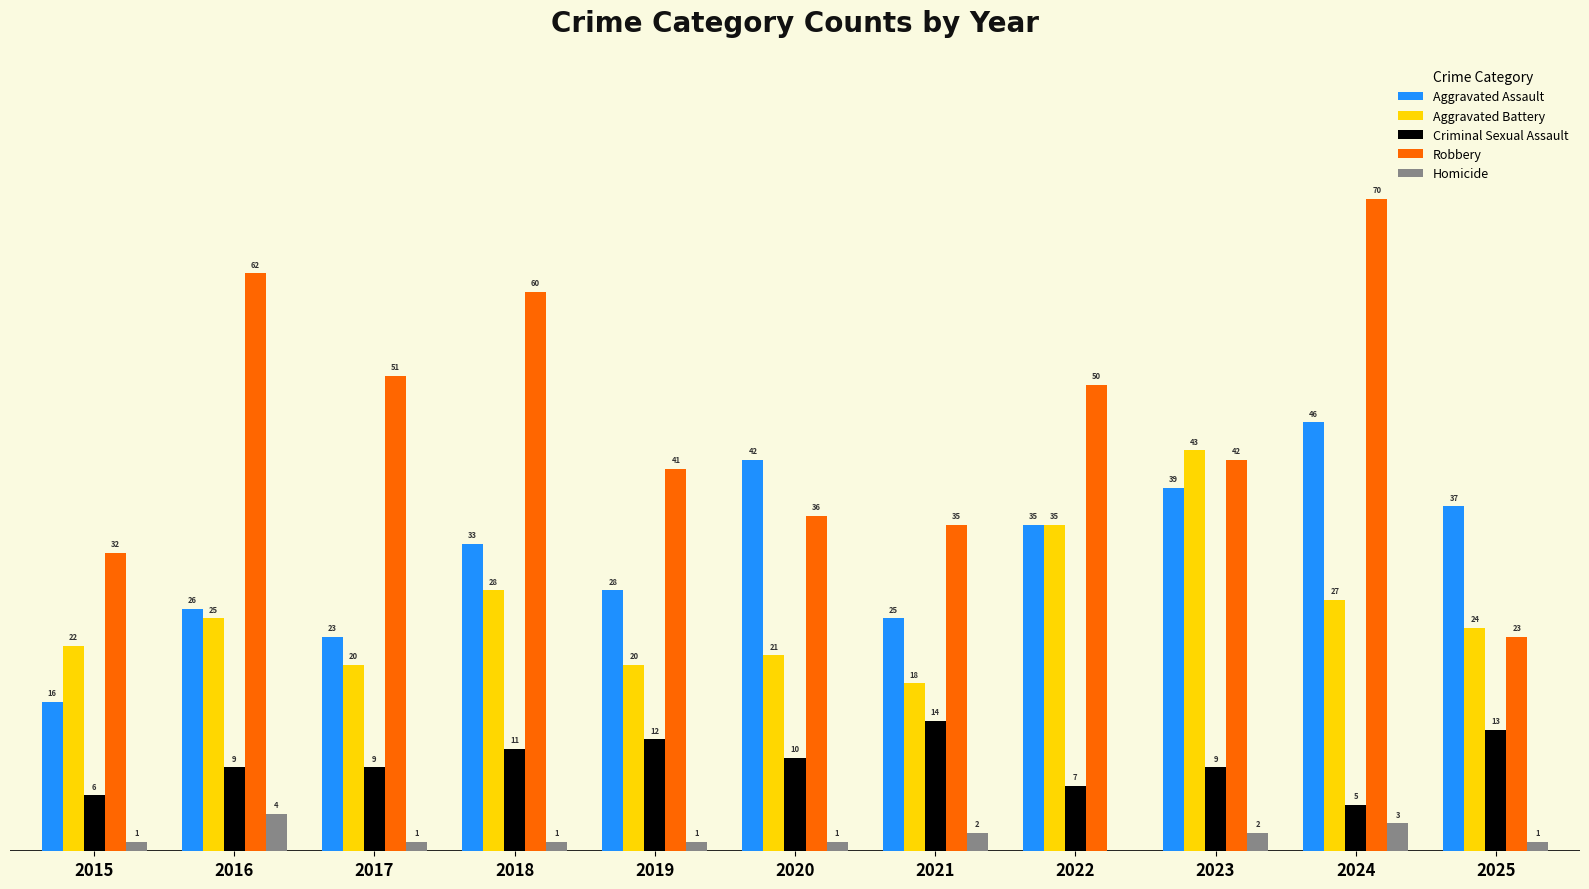

Which series changed the most between 2015 and 2017?

Robbery